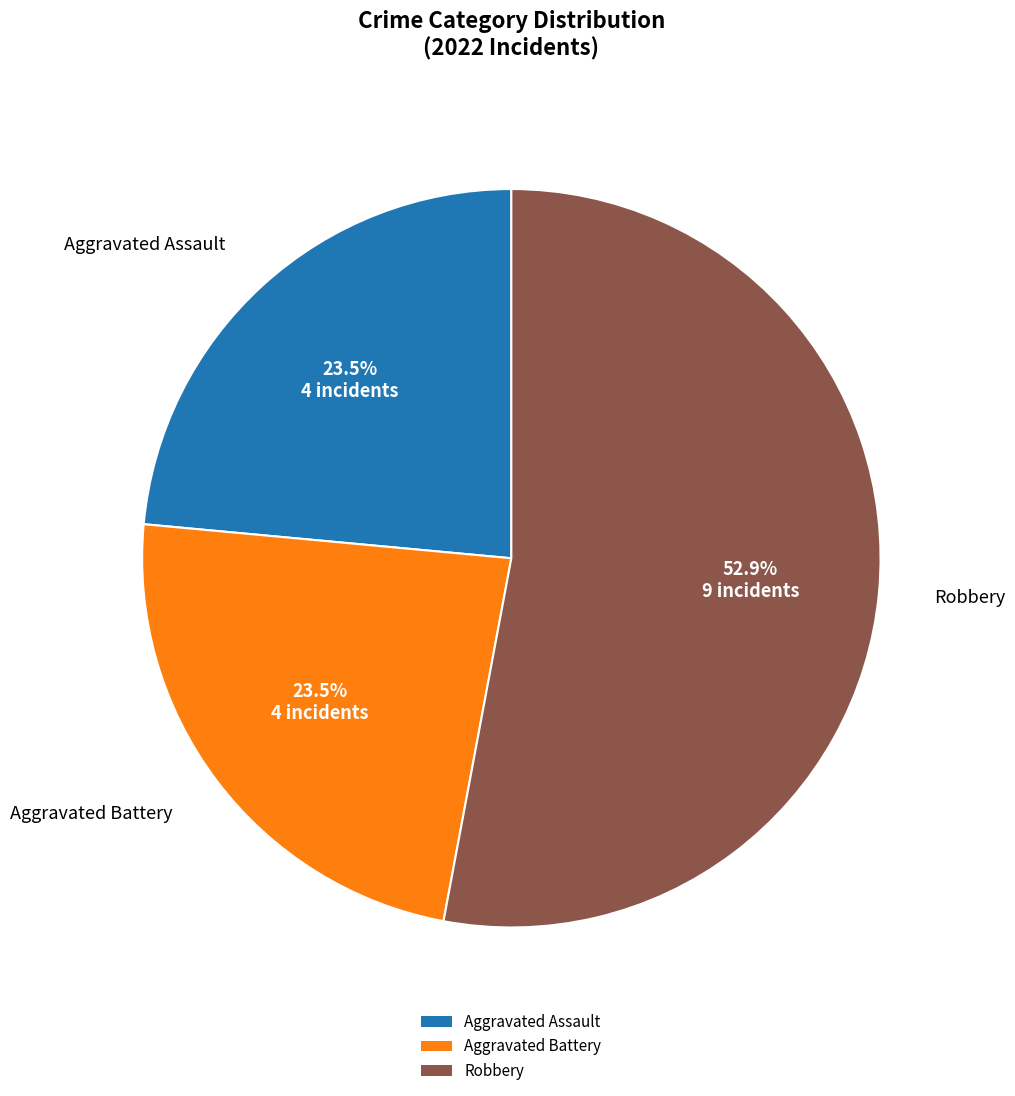

Combined, what portion of the pie is Aggravated Battery and Robbery?

76.5%